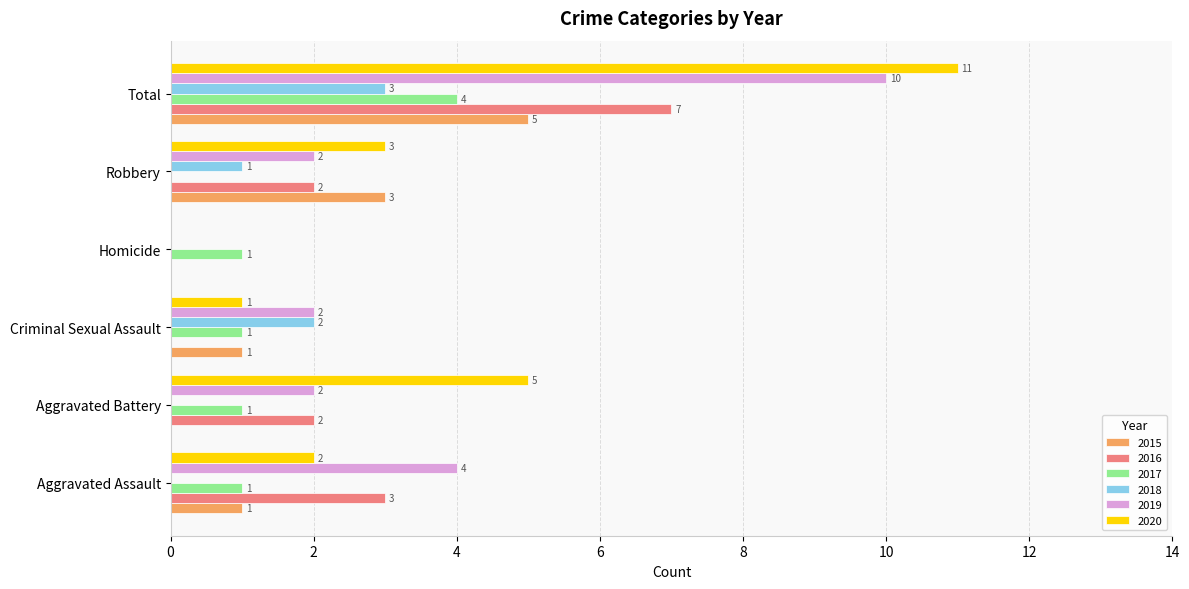

Which series has the largest range (max minus min)?

2020